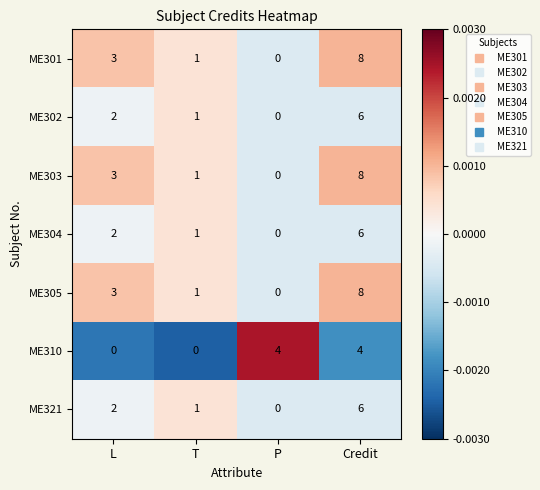

At which category is the sum across all series the highest?

Credit